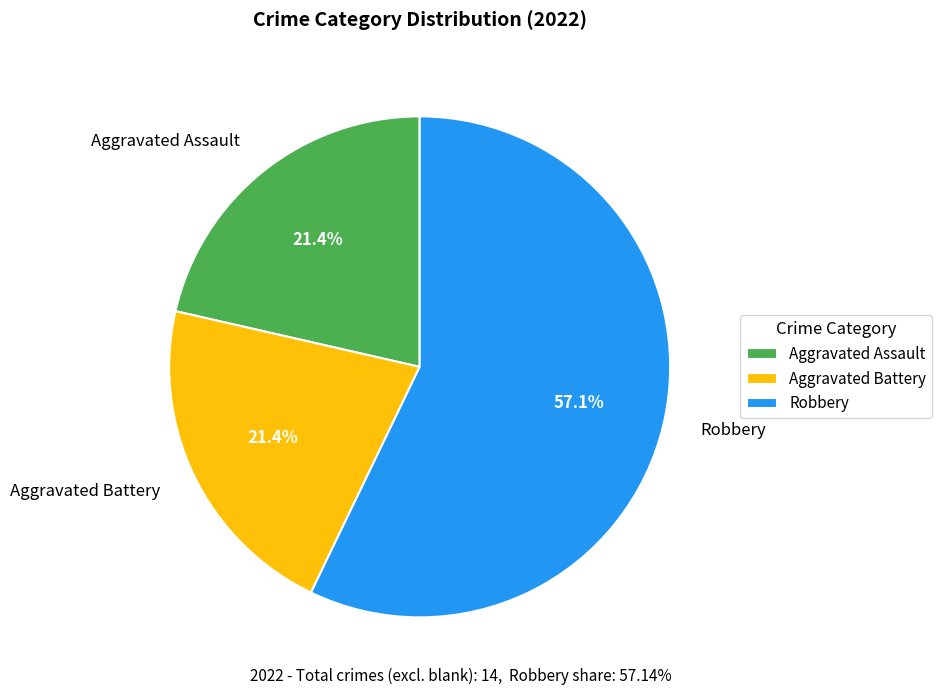

Which category has the biggest portion of the pie?

Robbery